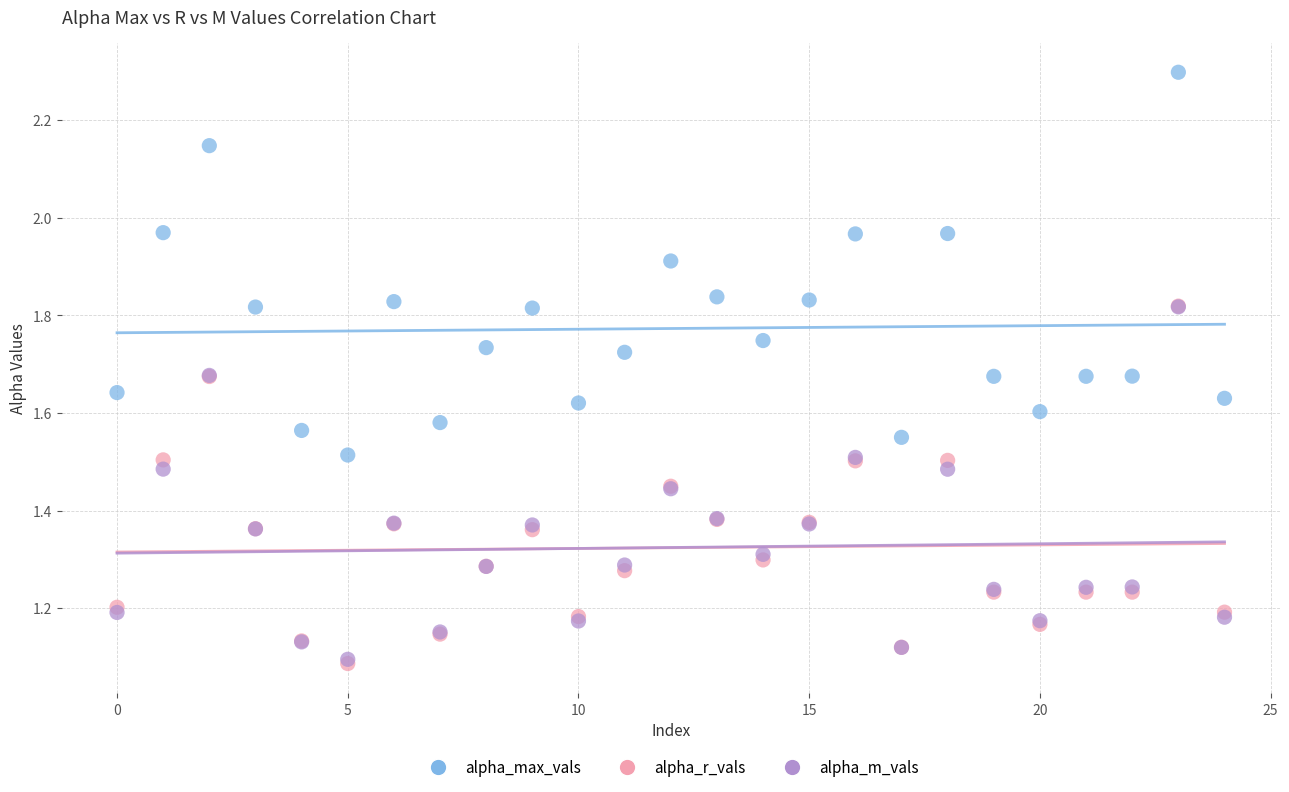

What are all the series names shown in the legend?

alpha_max_vals, alpha_r_vals, alpha_m_vals